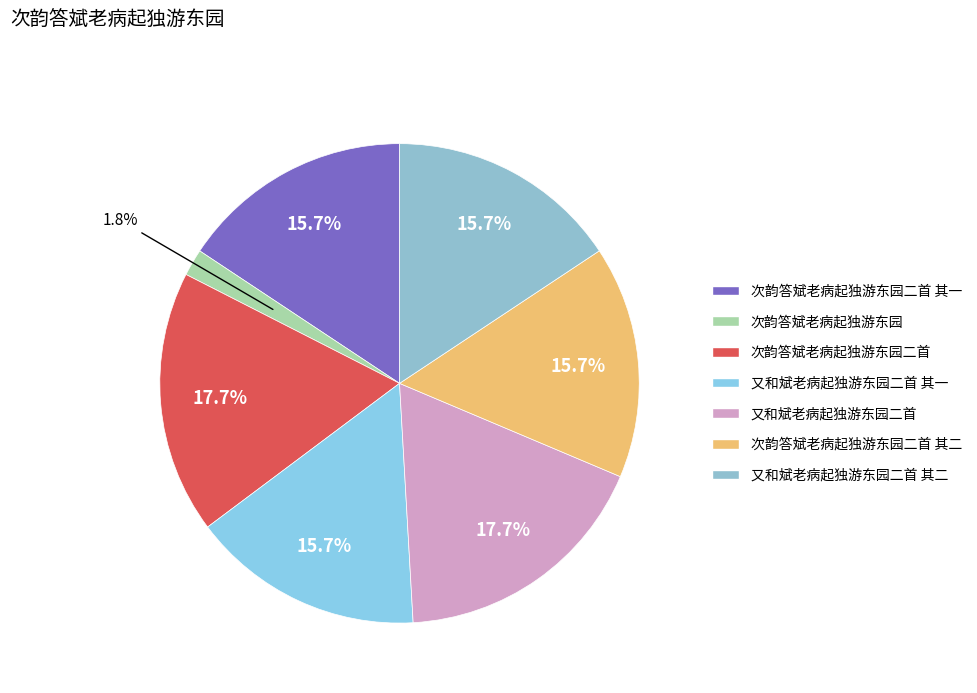

What percentage is the 又和斌老病起独游东园二首 其一 slice, to the nearest percent?

16%